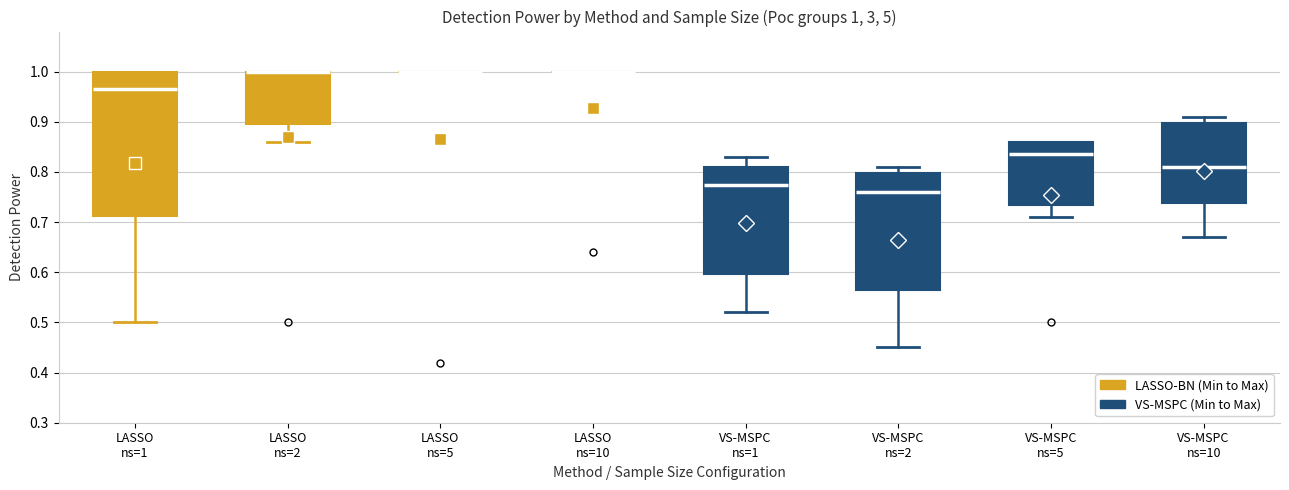

Comparing the boxes themselves (not the whiskers), which one is the tallest?

LASSO ns=1